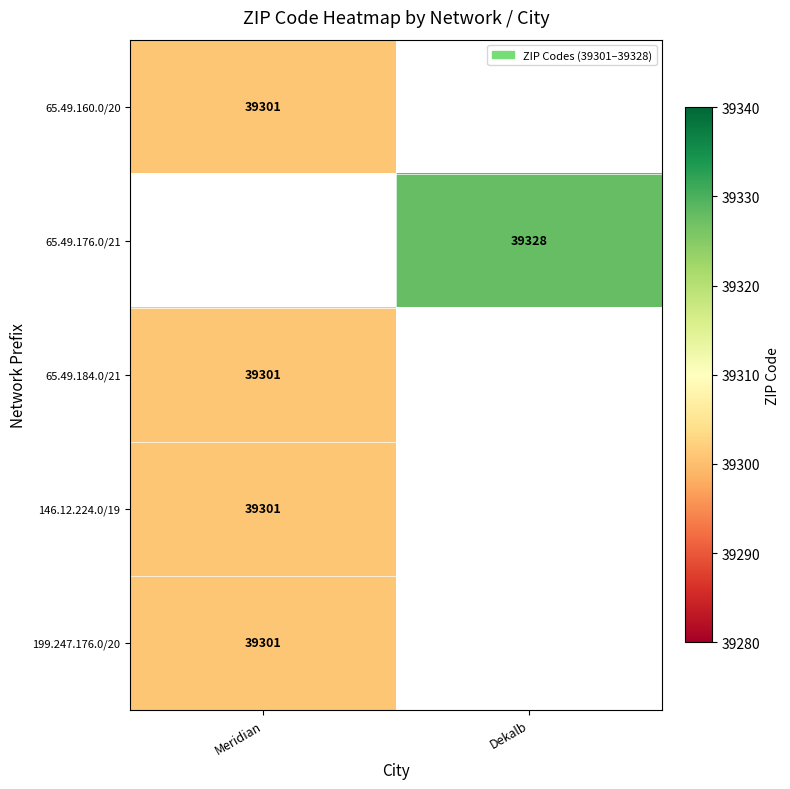

The 199.247.176.0/20 series shows 57731 at Meridian. True or false?

False